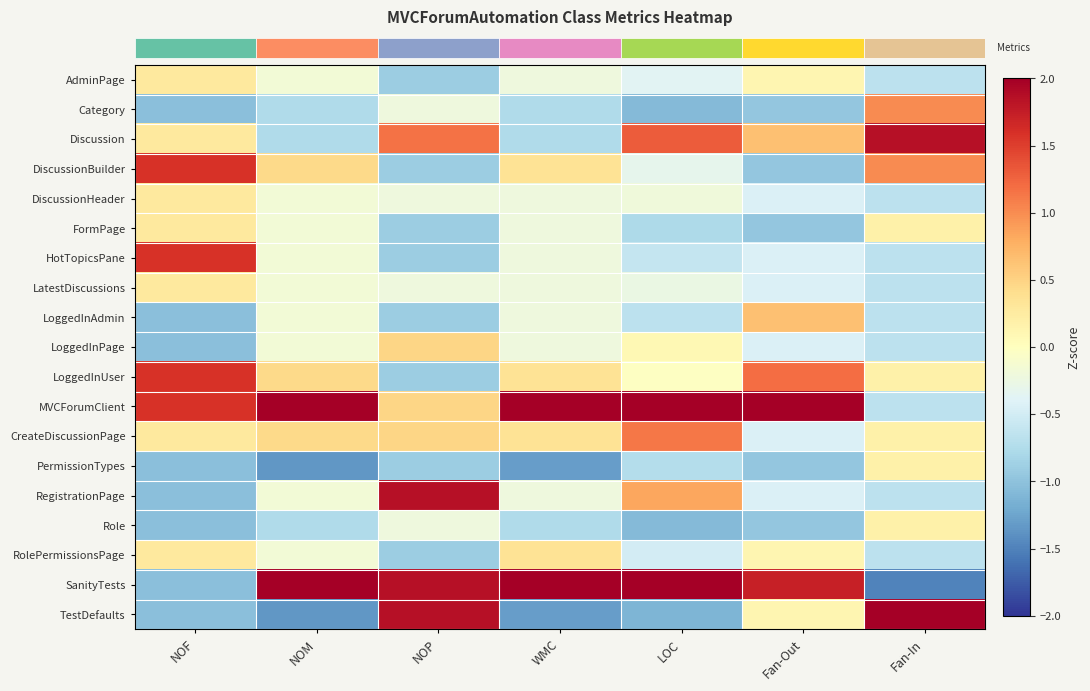

What is the difference between the highest and lowest values at NOP?

2.8